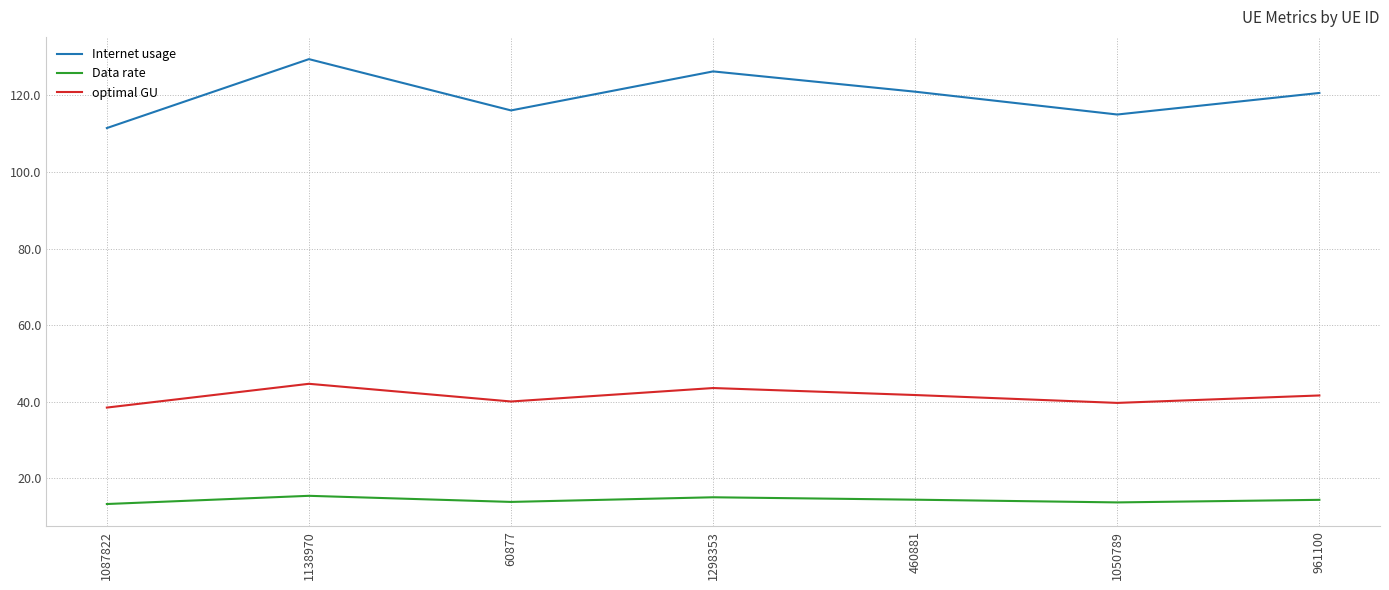

What position from the right is 1298353?

4